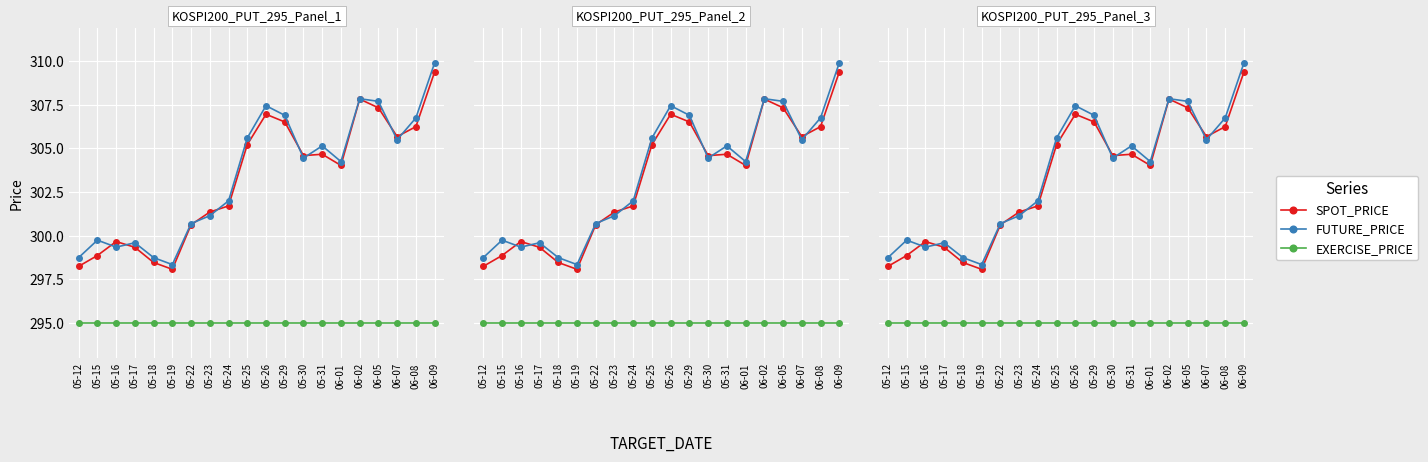

True or false: EXERCISE_PRICE has a value of 458.6 at 05-24.

False